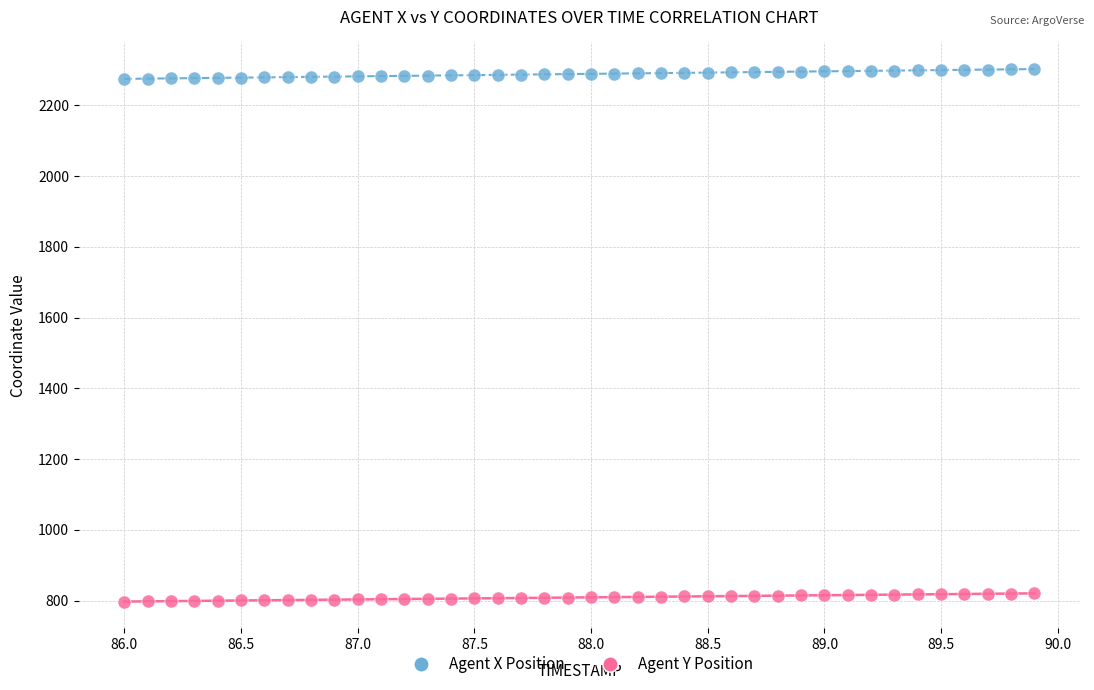

What are all the series names shown in the legend?

Agent X Position, Agent Y Position